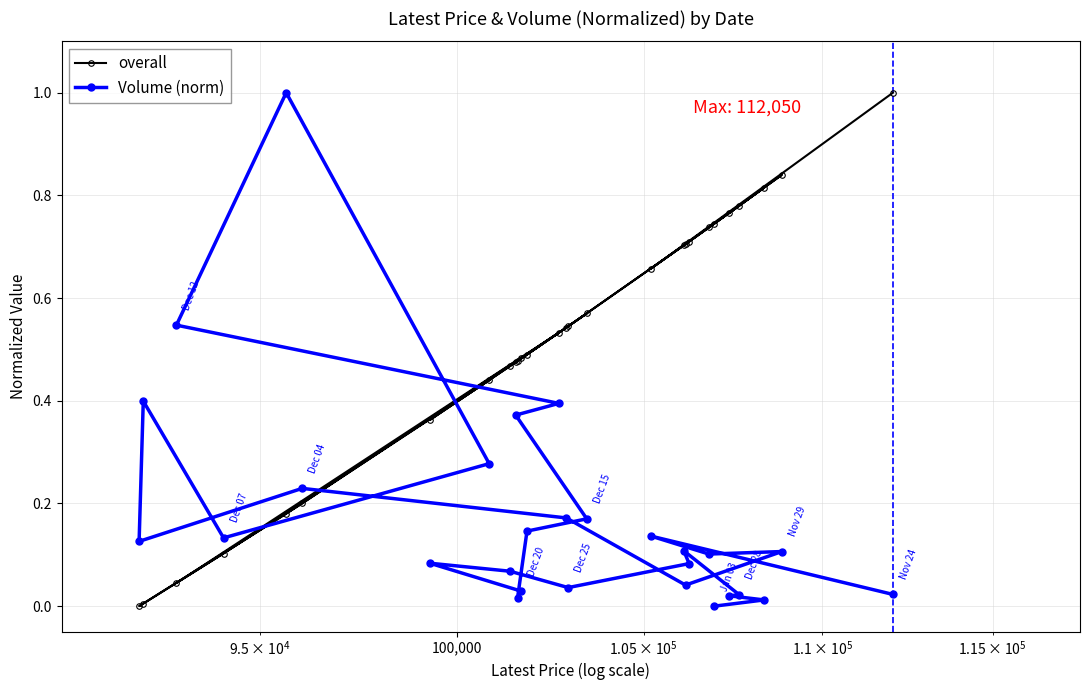

Which series has the largest total across all categories?

overall